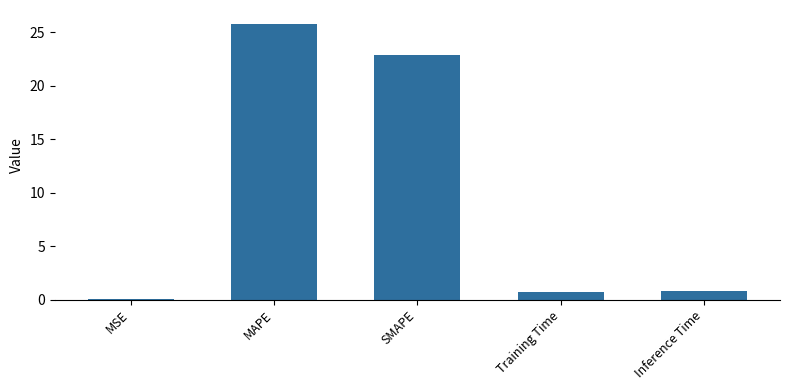

Which has a higher value, Inference Time or MAPE?

MAPE